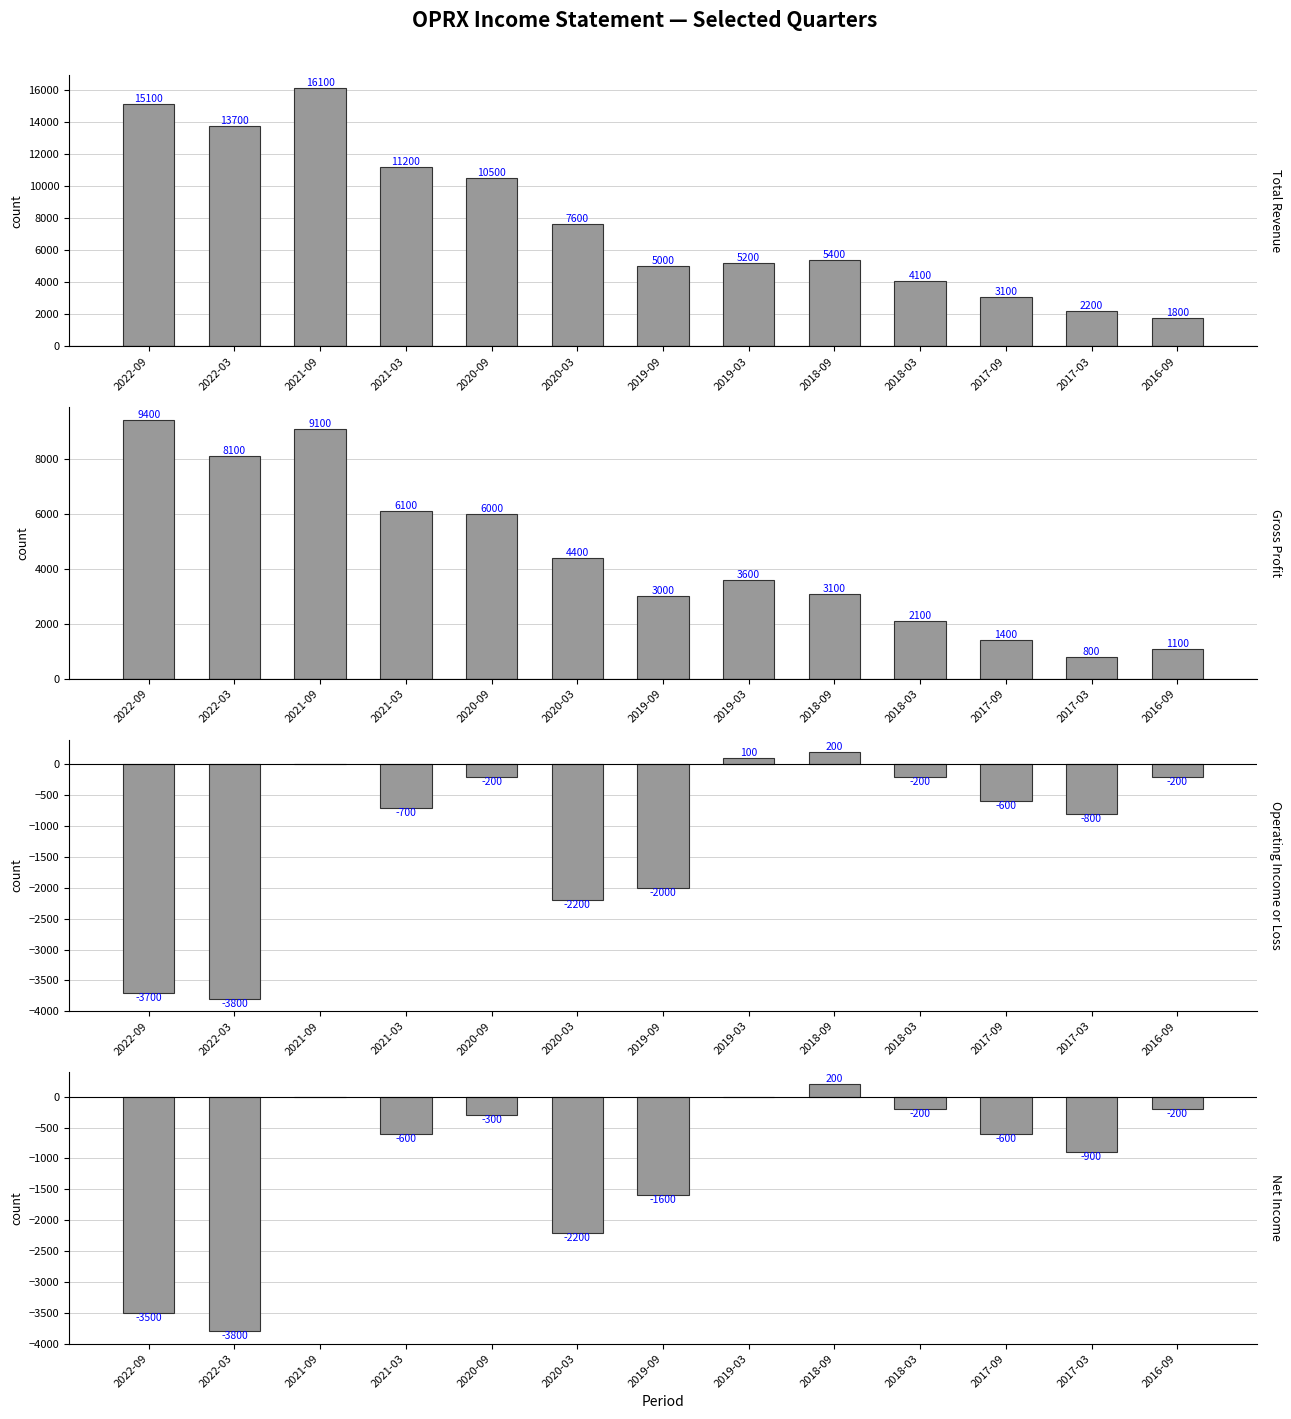

The value of Gross Profit at 2022-09 is 9400. True or false?

True